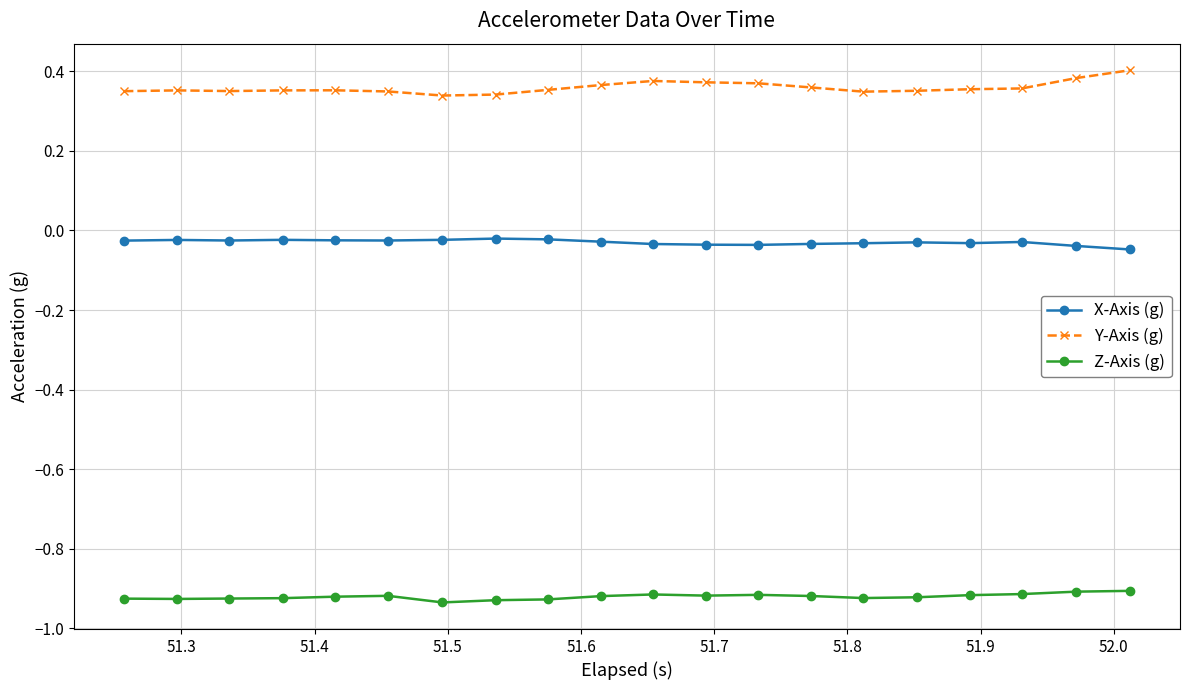

True or false: X-Axis (g) has more than 0 points higher than both neighbors.

True